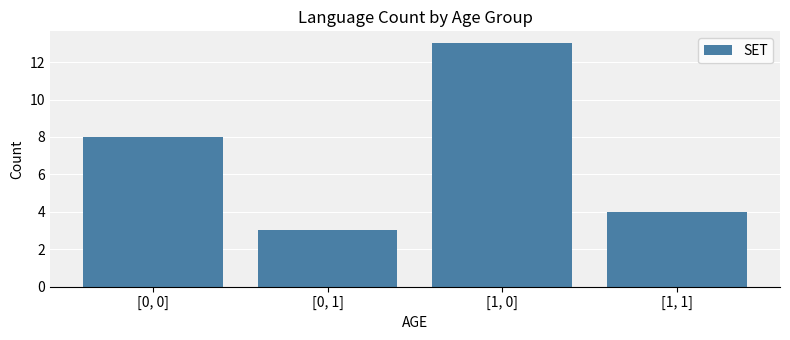

How many bars are there in total?

4